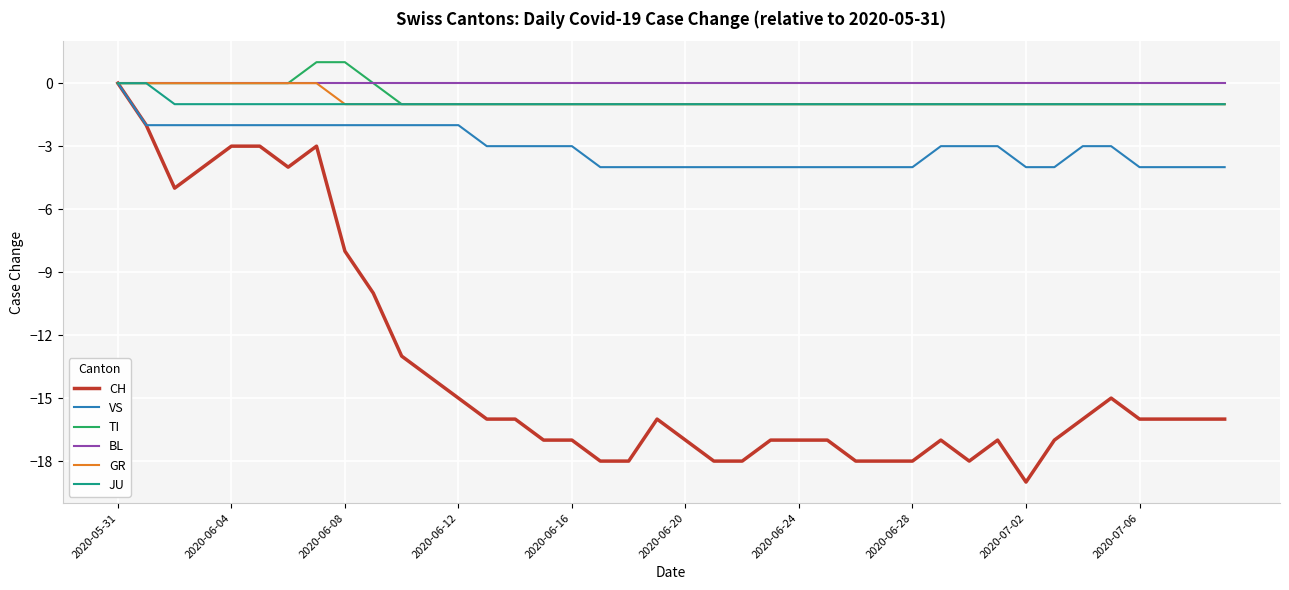

Which series has the largest range (max minus min)?

CH